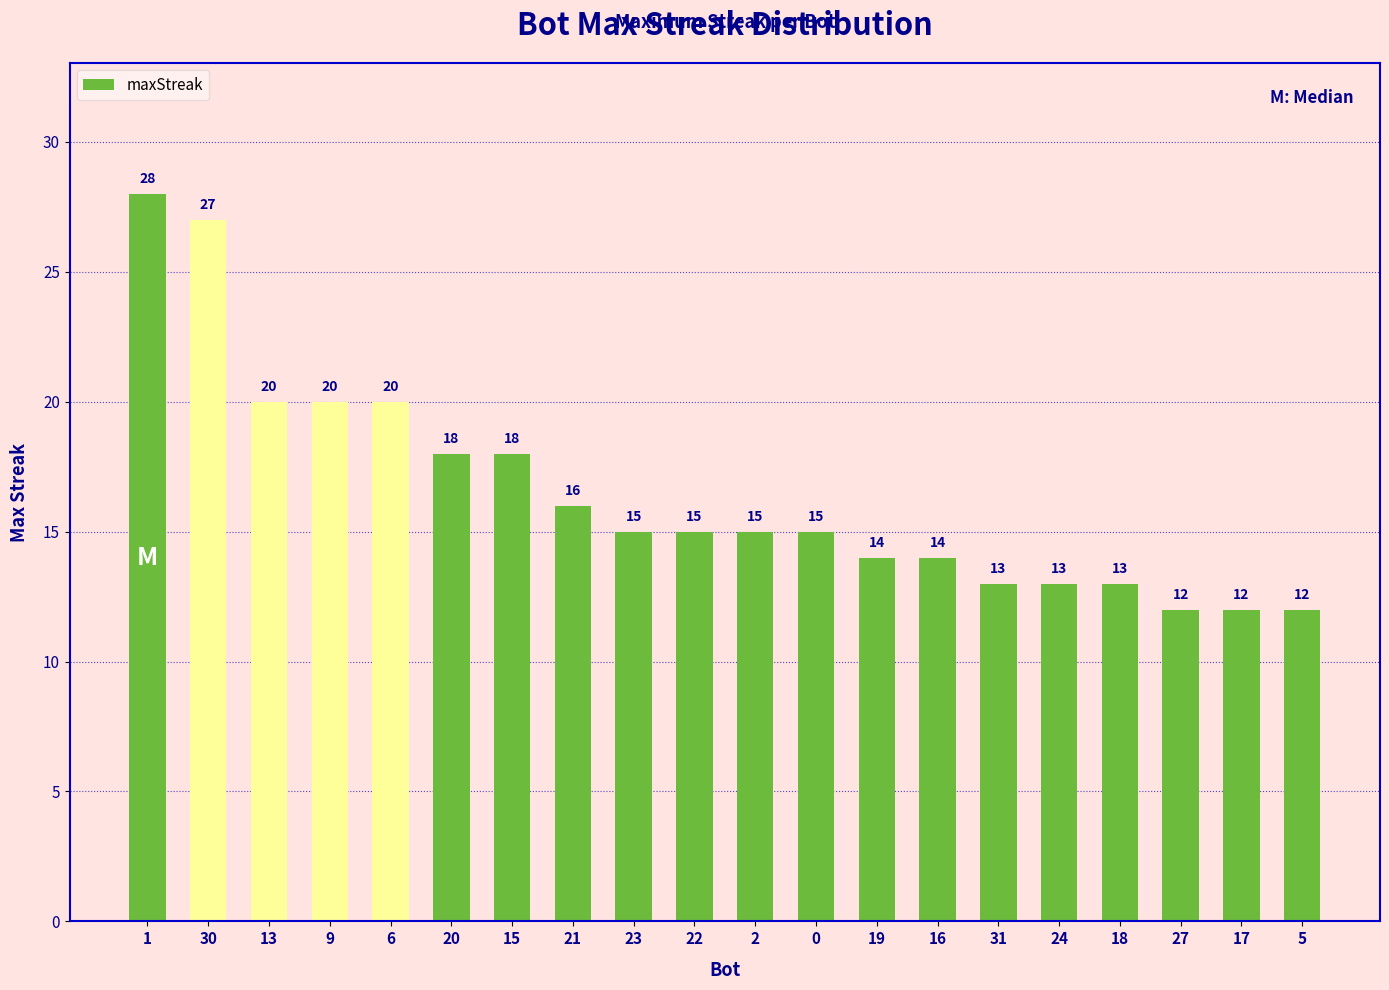

Reading left to right, what are all the values shown in this chart?

28	27	20	20	20	18	18	16	15	15	15	15	14	14	13	13	13	12	12	12